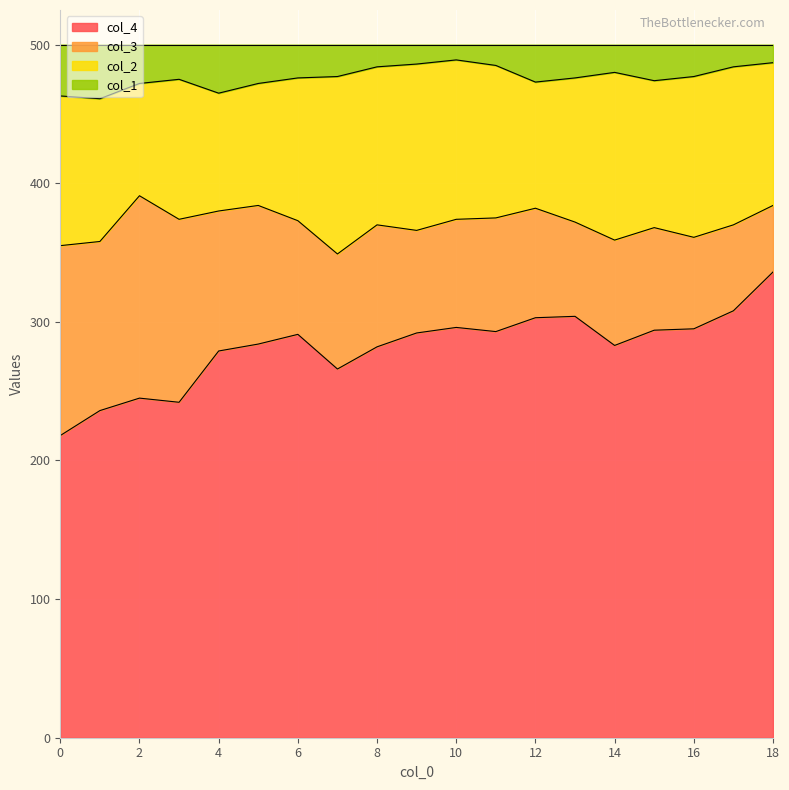

What is the difference between the maximum and minimum values in the col_4 series?

118